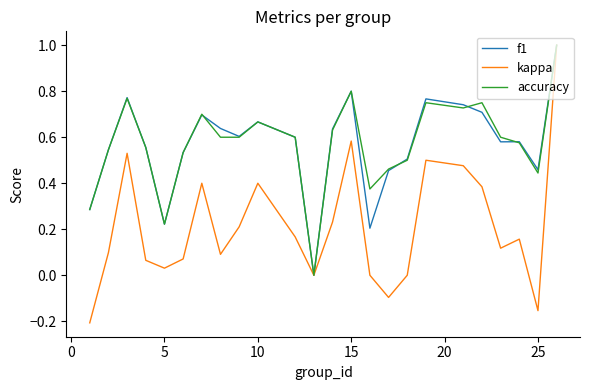

What is the highest value of the accuracy series?

1.0